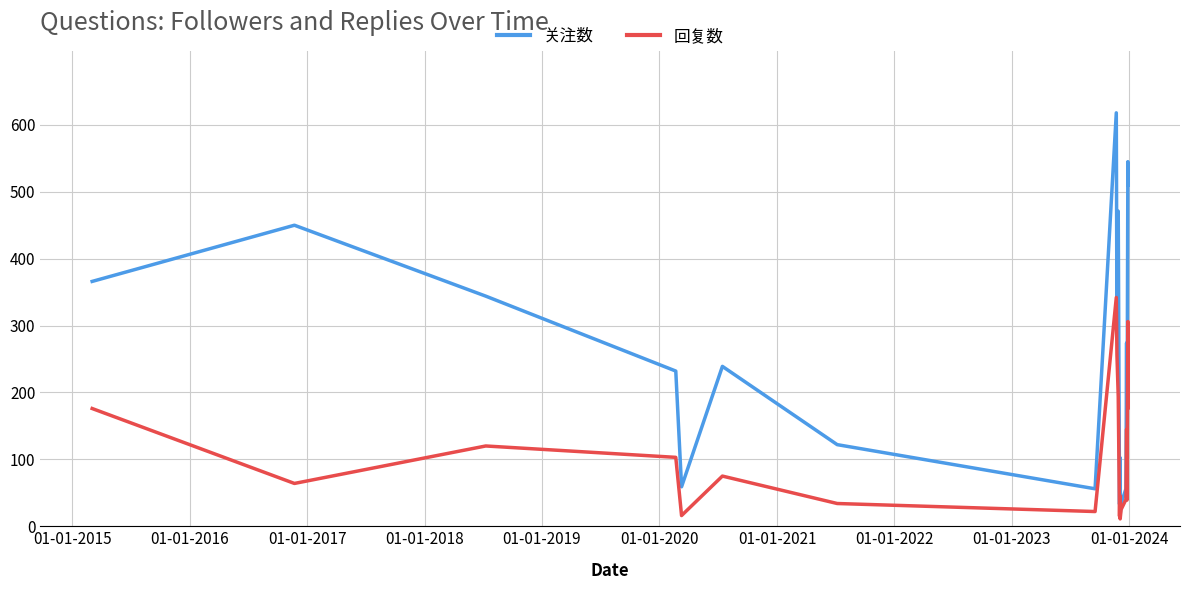

What is the maximum value shown in the chart?

618